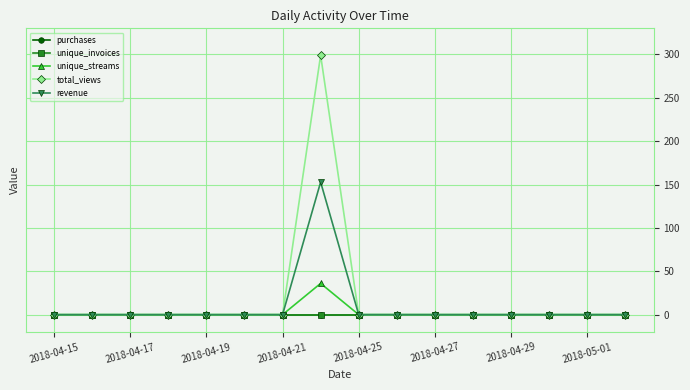

At how many categories does at least one series exceed 161?

1